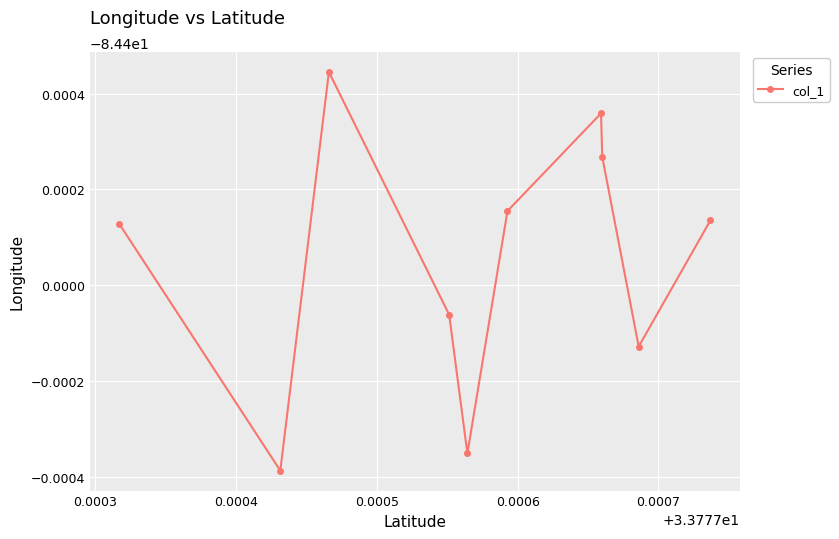

Does the chart have visible grid lines?

Yes